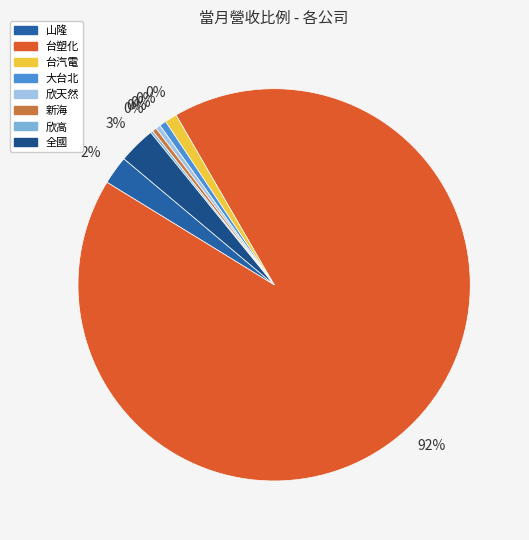

Rank the categories by value from lowest to highest.

欣高, 新海, 欣天然, 大台北, 台汽電, 山隆, 全國, 台塑化